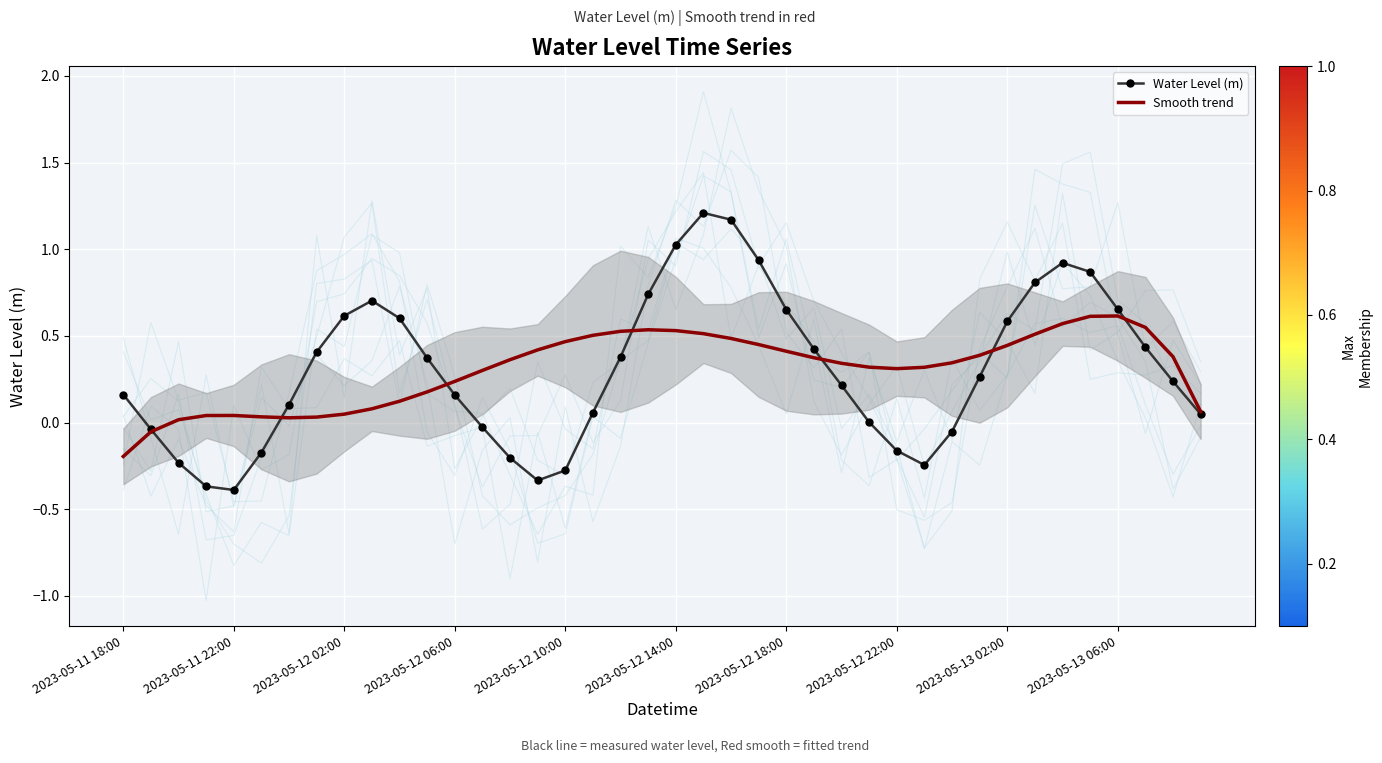

Where is Water Level (m) nearest to the value 0?

27